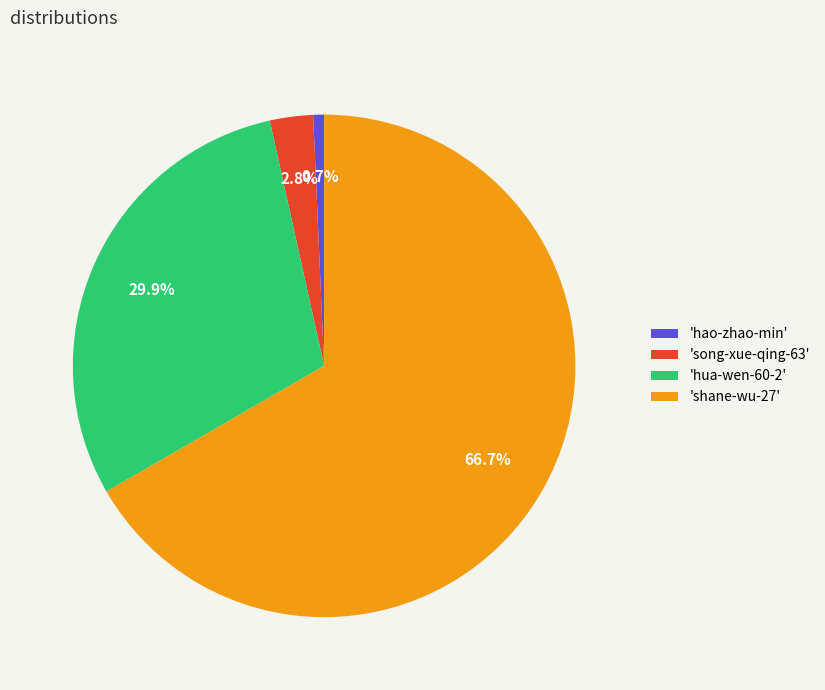

Approximately how many times larger is the value at 'song-xue-qing-63' compared to 'hao-zhao-min'?

4.0